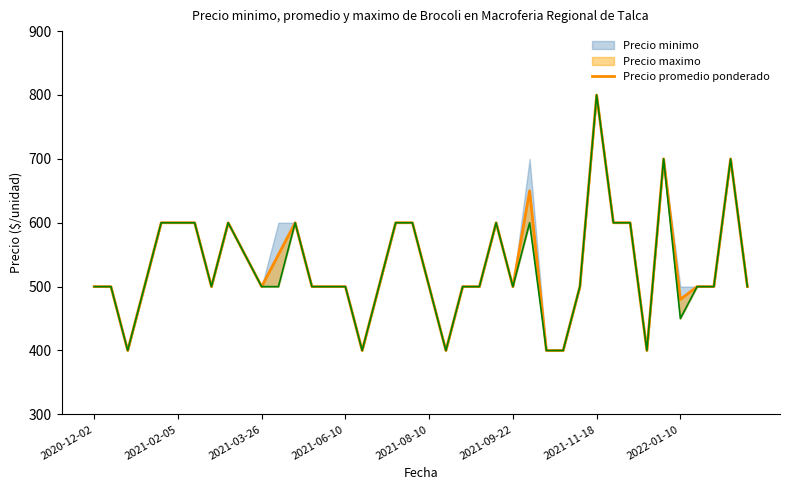

At which category does the data reach its first local peak?

8